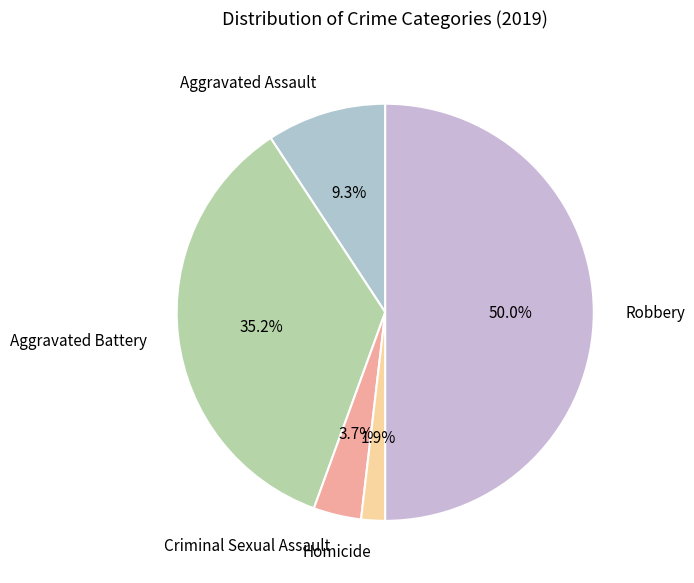

Rank the categories by value from lowest to highest.

Homicide, Criminal Sexual Assault, Aggravated Assault, Aggravated Battery, Robbery